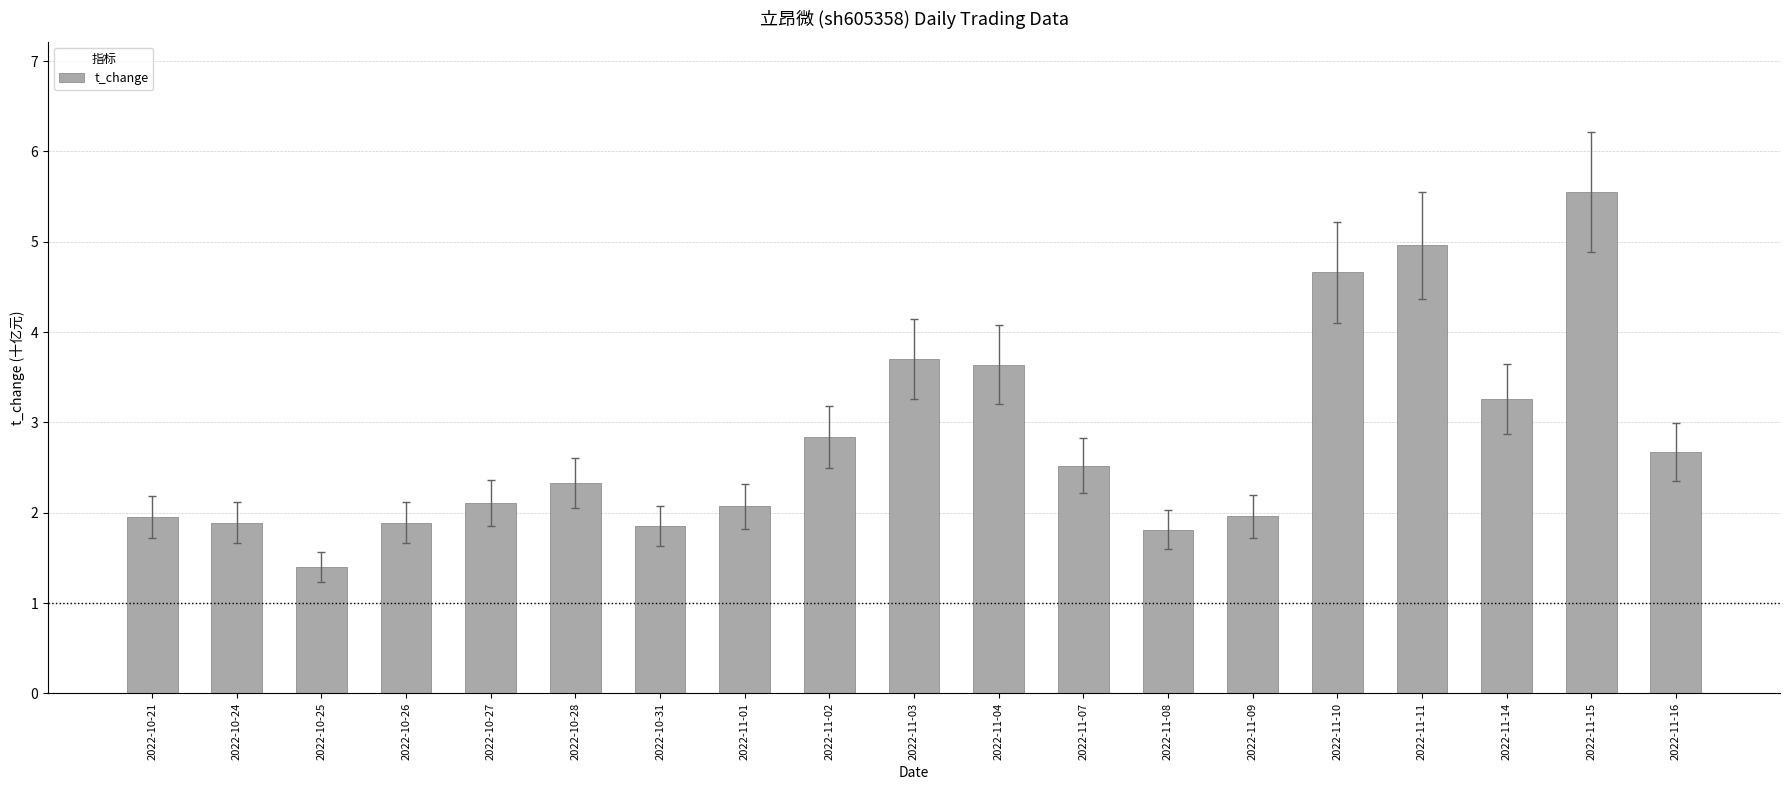

What is the label of the 4th bar from the right?

2022-11-11